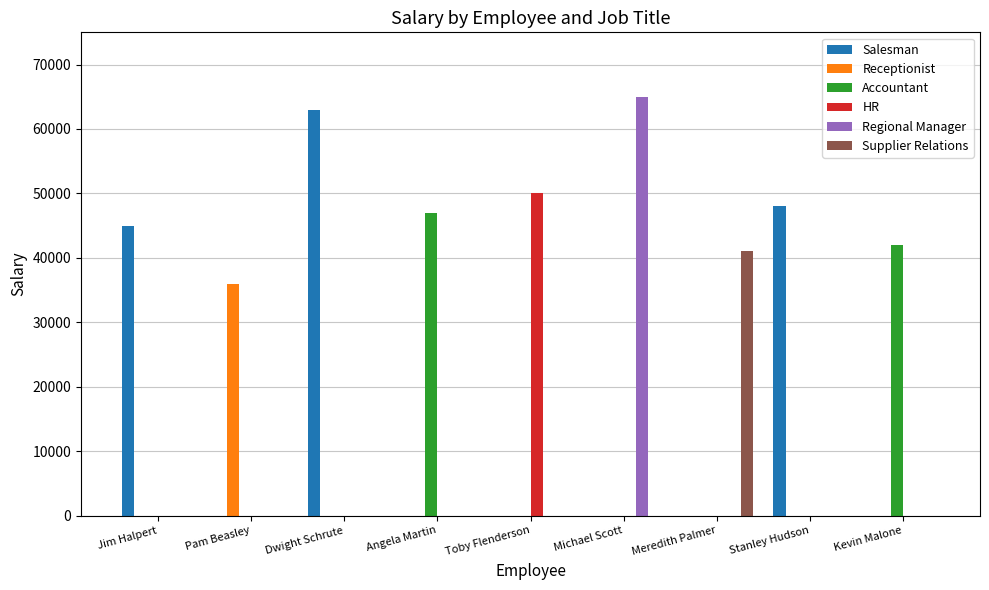

Reading left to right, transcribe all the data shown in this chart.

Salesman: Jim Halpert=45000	Pam Beasley=0	Dwight Schrute=63000	Angela Martin=0	Toby Flenderson=0	Michael Scott=0	Meredith Palmer=0	Stanley Hudson=48000	Kevin Malone=0
Receptionist: Jim Halpert=0	Pam Beasley=36000	Dwight Schrute=0	Angela Martin=0	Toby Flenderson=0	Michael Scott=0	Meredith Palmer=0	Stanley Hudson=0	Kevin Malone=0
Accountant: Jim Halpert=0	Pam Beasley=0	Dwight Schrute=0	Angela Martin=47000	Toby Flenderson=0	Michael Scott=0	Meredith Palmer=0	Stanley Hudson=0	Kevin Malone=42000
HR: Jim Halpert=0	Pam Beasley=0	Dwight Schrute=0	Angela Martin=0	Toby Flenderson=50000	Michael Scott=0	Meredith Palmer=0	Stanley Hudson=0	Kevin Malone=0
Regional Manager: Jim Halpert=0	Pam Beasley=0	Dwight Schrute=0	Angela Martin=0	Toby Flenderson=0	Michael Scott=65000	Meredith Palmer=0	Stanley Hudson=0	Kevin Malone=0
Supplier Relations: Jim Halpert=0	Pam Beasley=0	Dwight Schrute=0	Angela Martin=0	Toby Flenderson=0	Michael Scott=0	Meredith Palmer=41000	Stanley Hudson=0	Kevin Malone=0